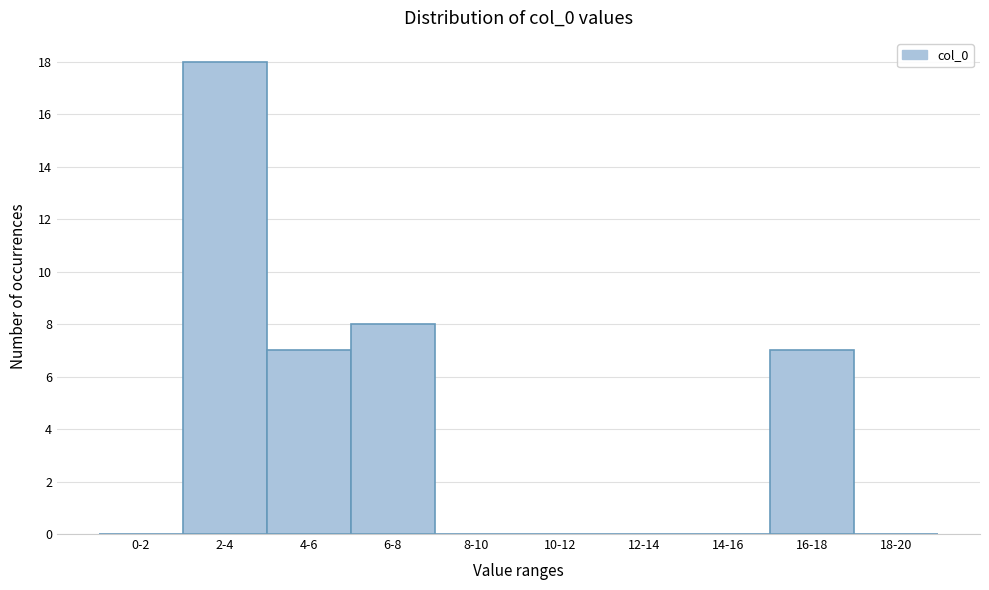

Reading left to right, what are all the values shown in this chart?

0-2=0	2-4=18	4-6=7	6-8=8	8-10=0	10-12=0	12-14=0	14-16=0	16-18=7	18-20=0